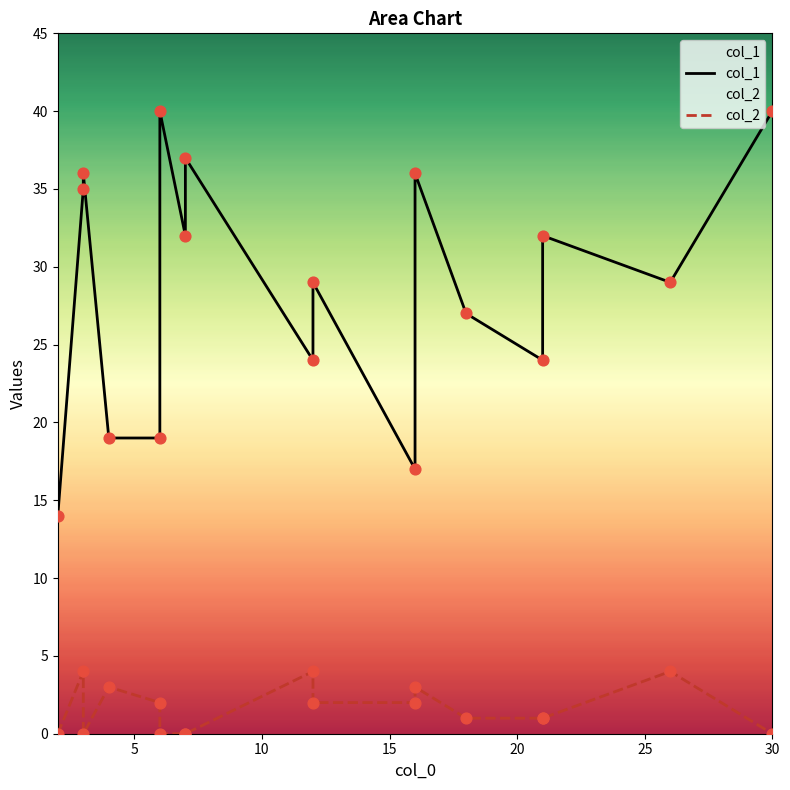

What are all the series names shown in the legend?

col_1, col_2